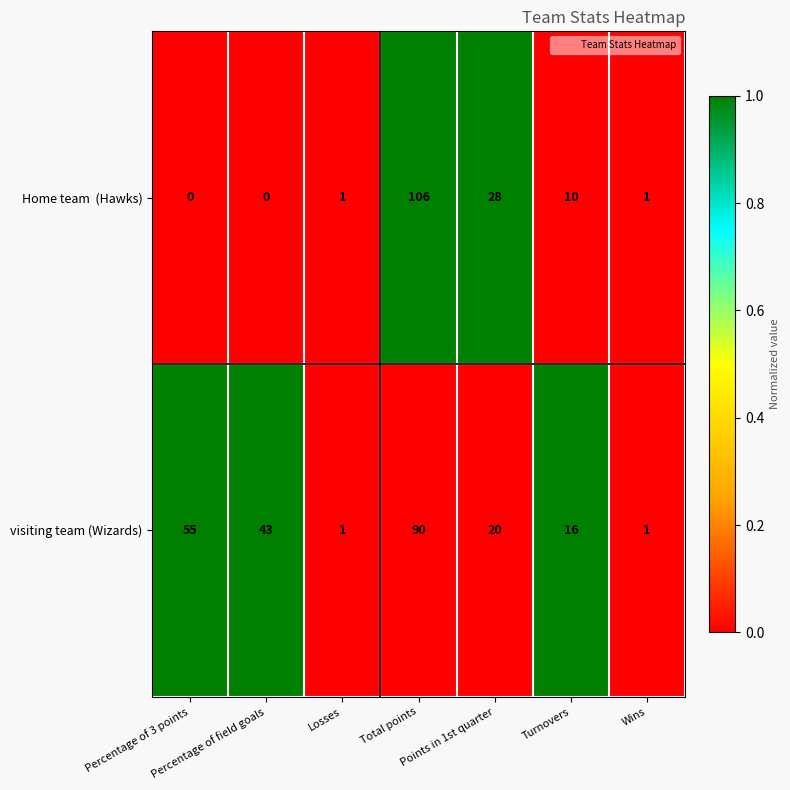

Count the visiting team (Wizards) values in the range 1 to 55.

6